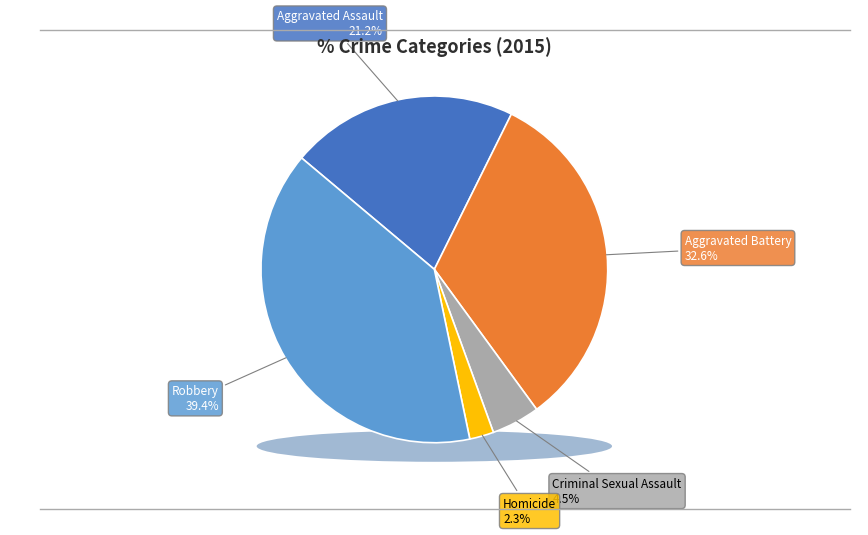

Rank the categories by value from lowest to highest.

Homicide, Criminal Sexual Assault, Aggravated Assault, Aggravated Battery, Robbery